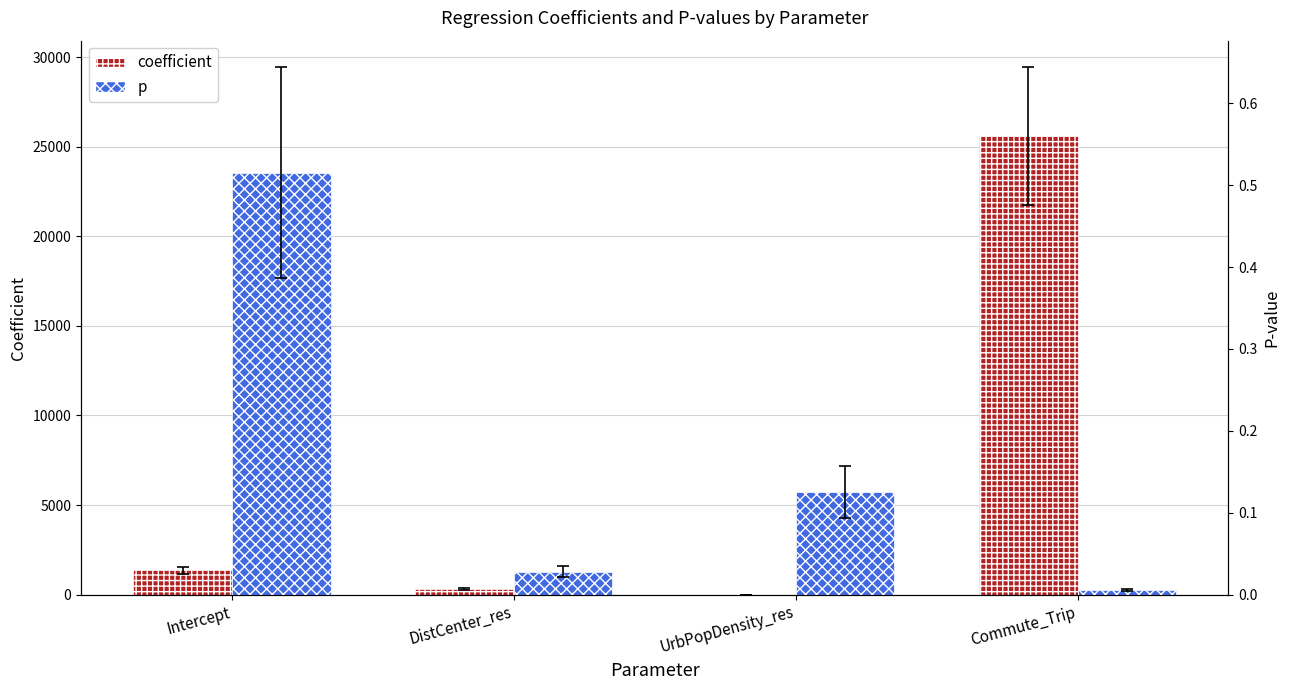

How many values in the coefficient series exceed 1352?

2